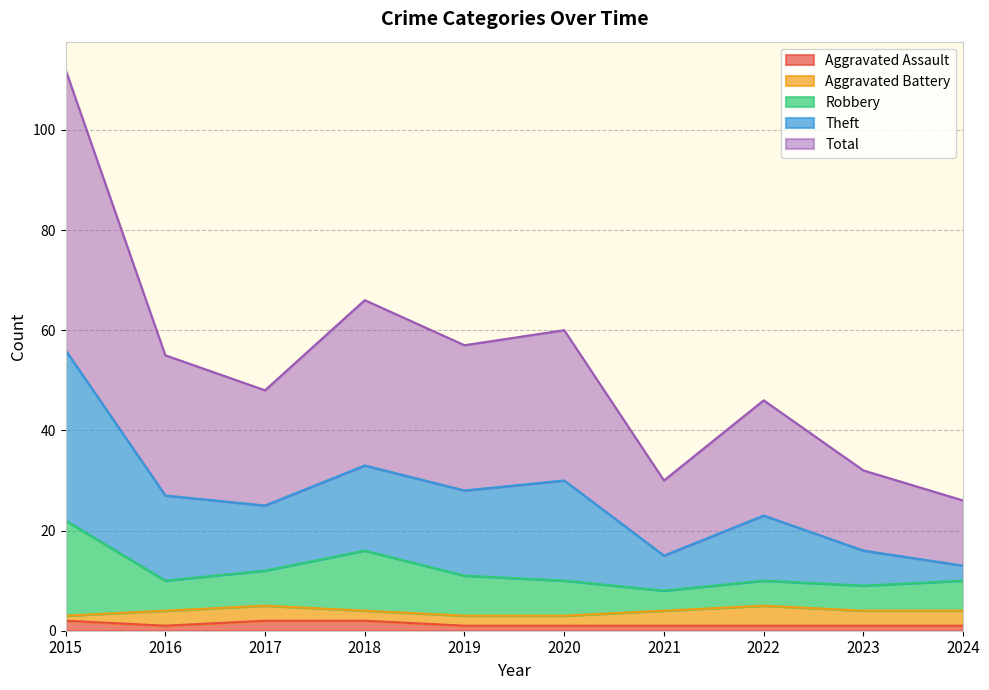

What are all the series names shown in the legend?

Aggravated Assault, Aggravated Battery, Robbery, Theft, Total